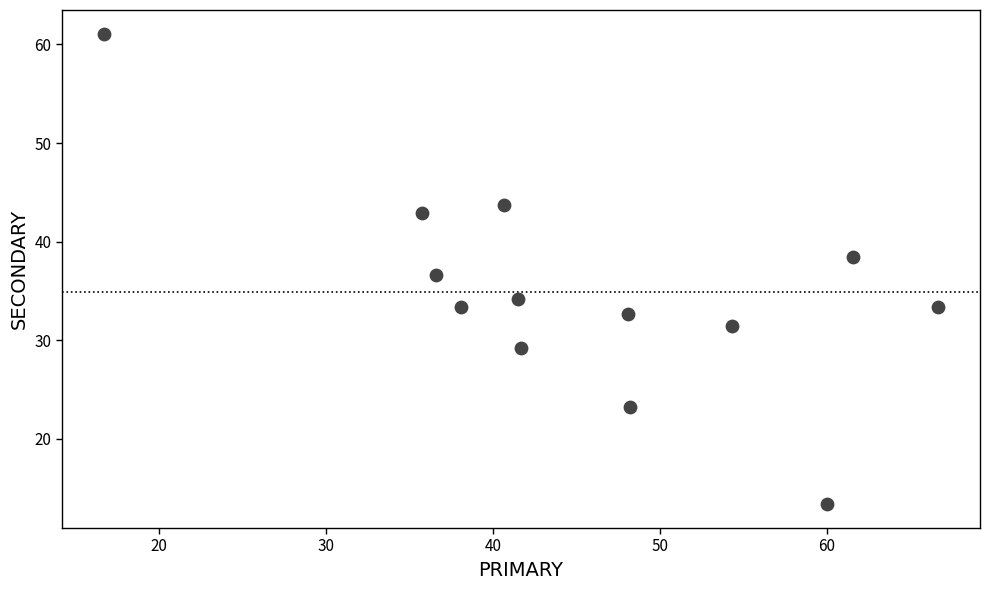

What is the range of X values (max minus min)?

50.0